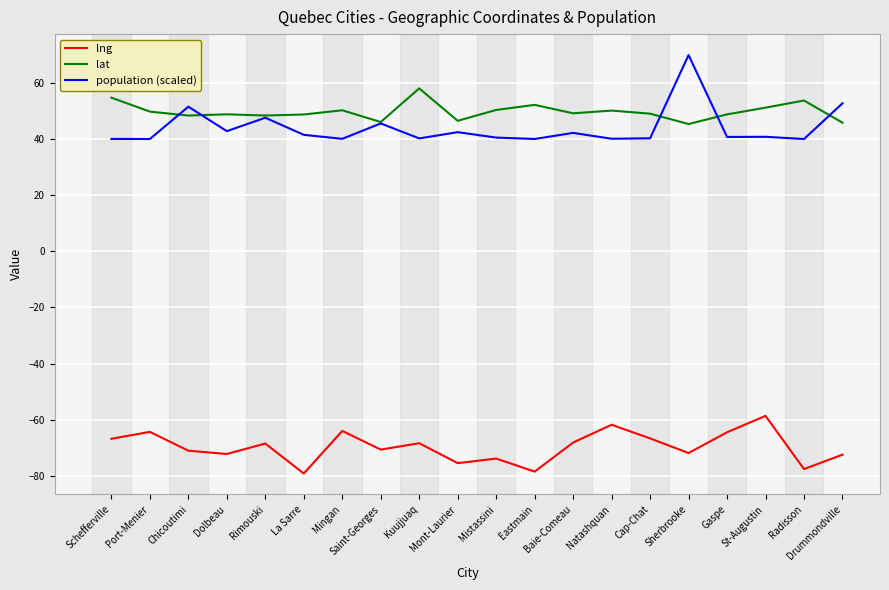

Read the lat value at Mistassini.

50.4